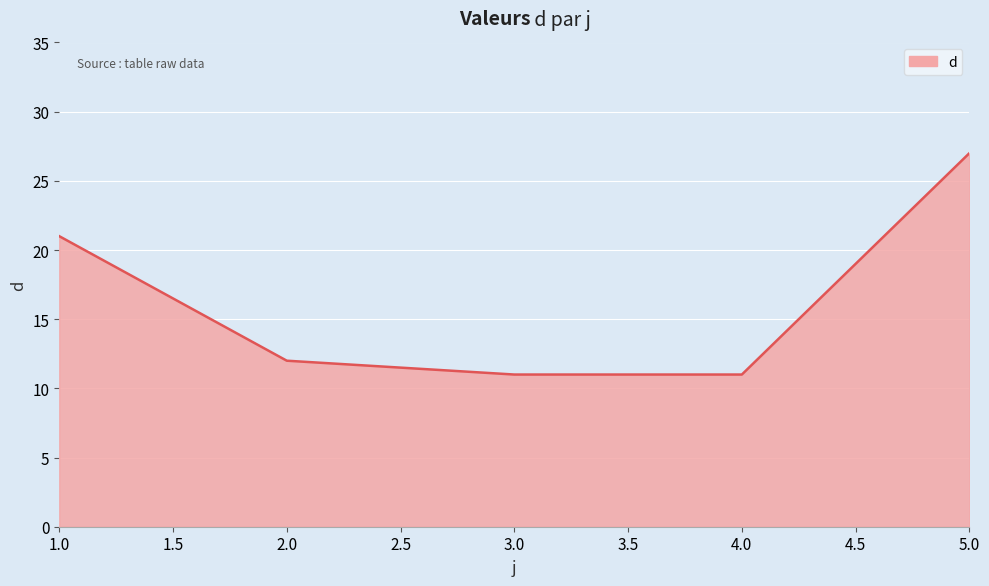

How many lines are shown in the chart?

1